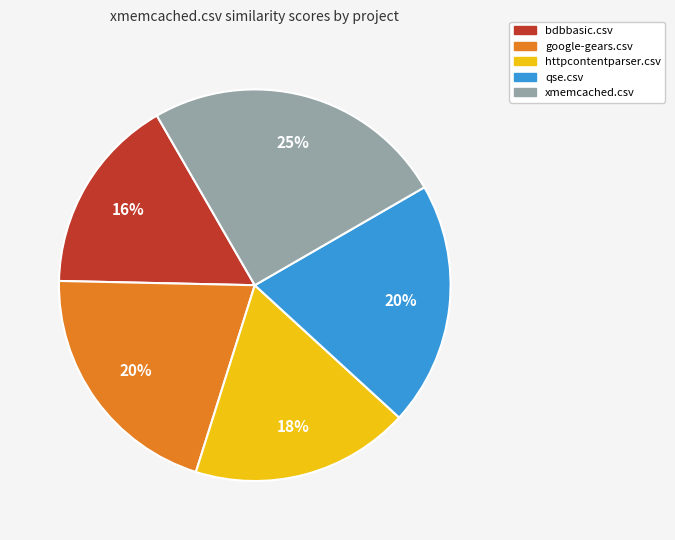

How many slices are in this pie chart?

5